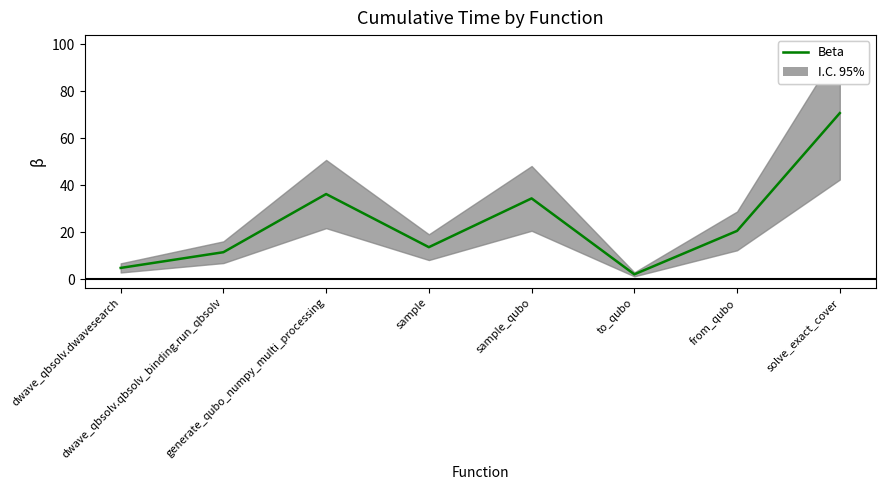

What is the maximum value shown in the chart?

70.7